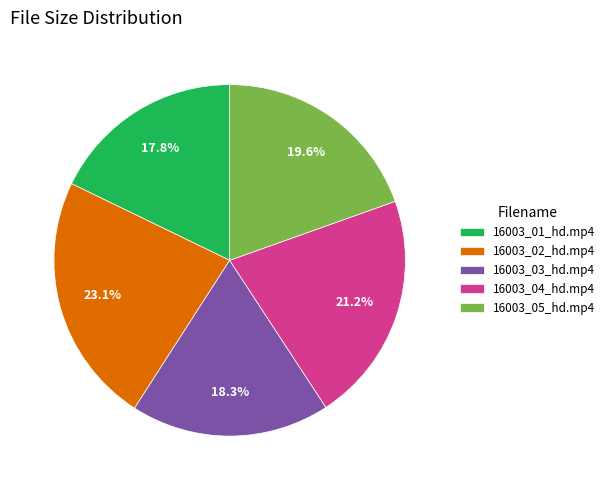

What is the smallest slice in the pie chart?

16003_01_hd.mp4